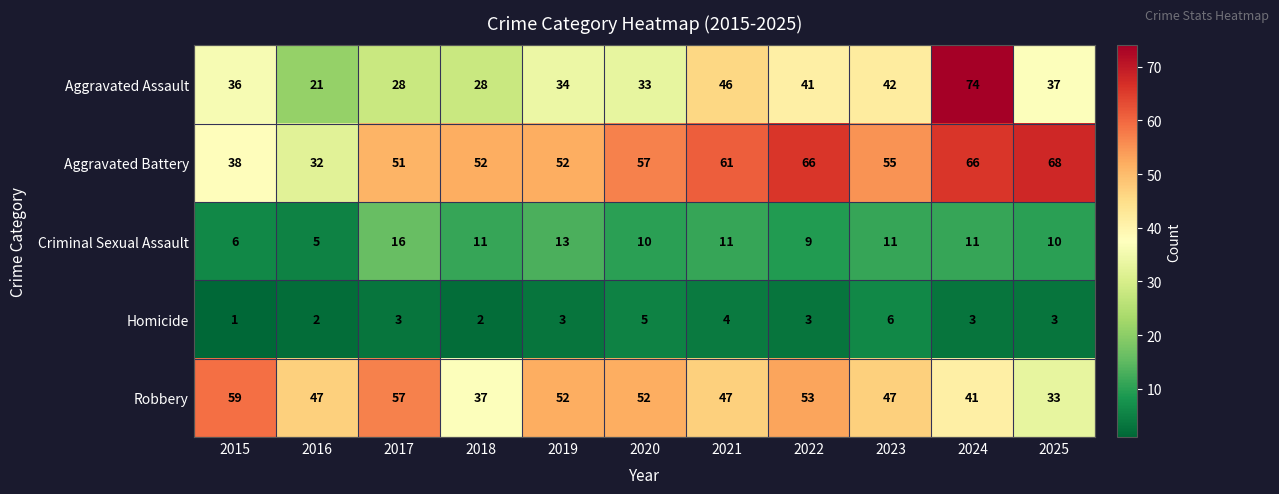

What is the total value across all series at 2021?

169